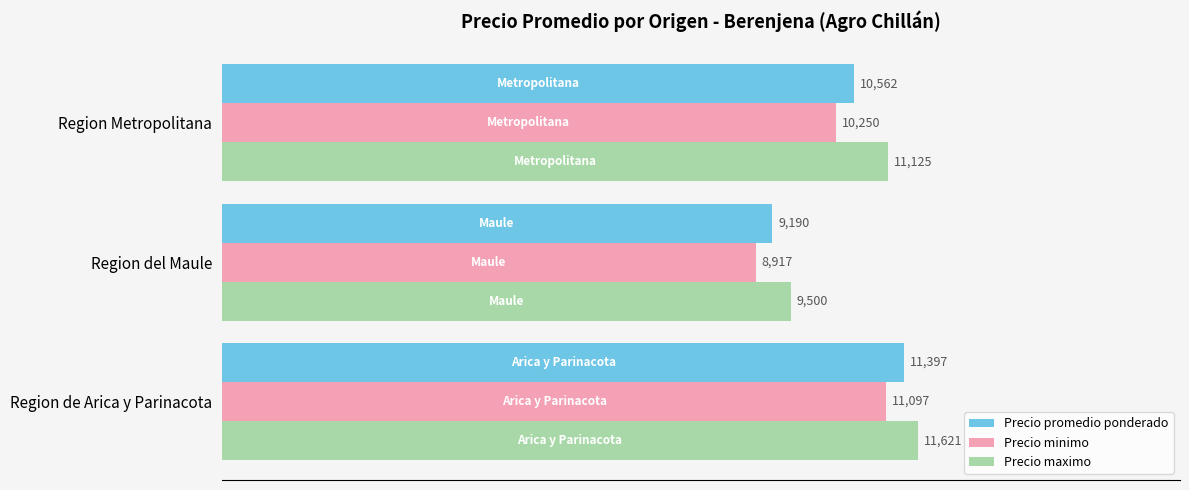

The value of Precio minimo at Region del Maule is 4694. True or false?

False